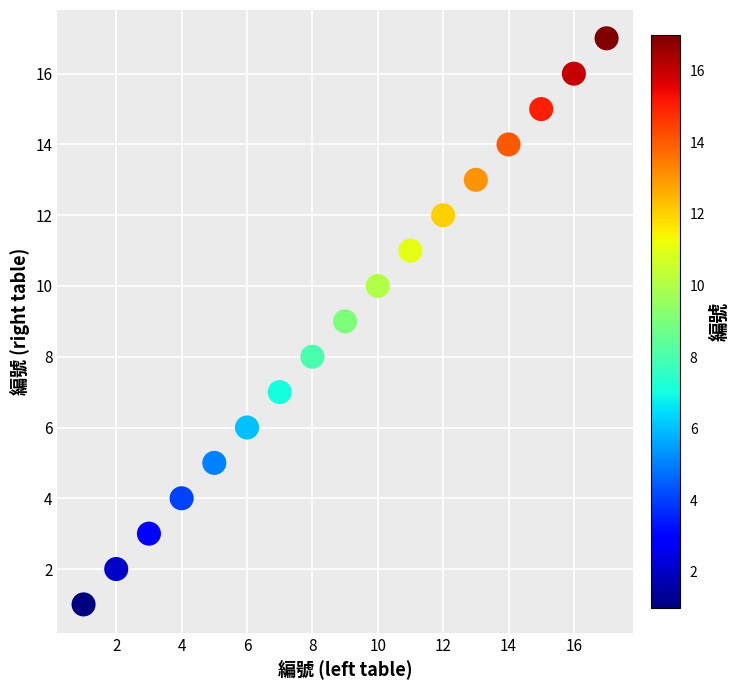

What is the range of Y values (max minus min)?

16